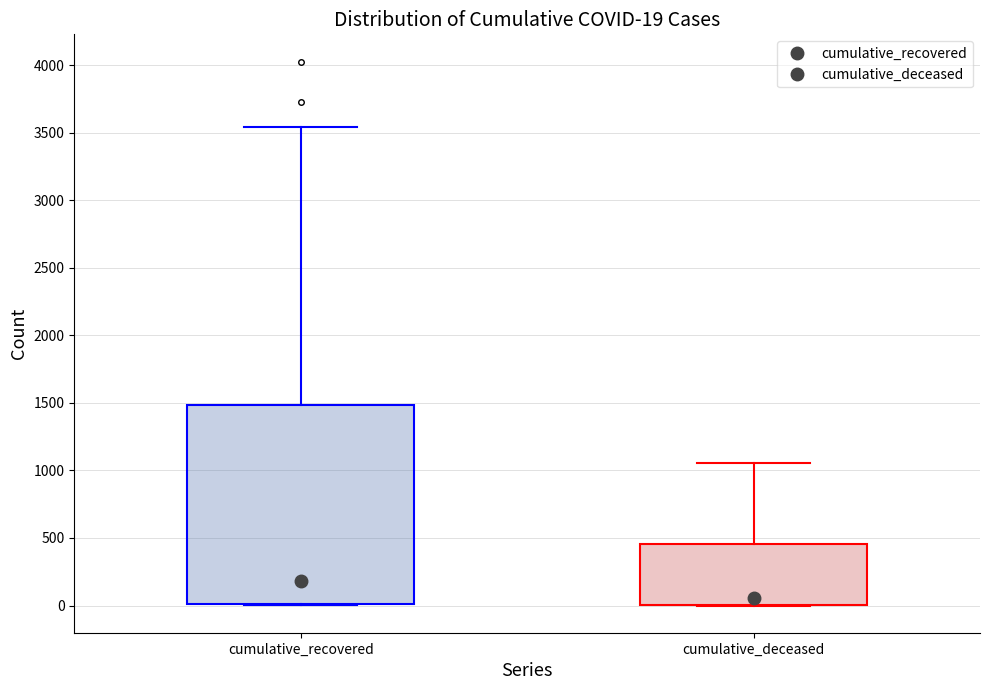

Which box is the tallest, from its lower edge to its upper edge?

cumulative_recovered